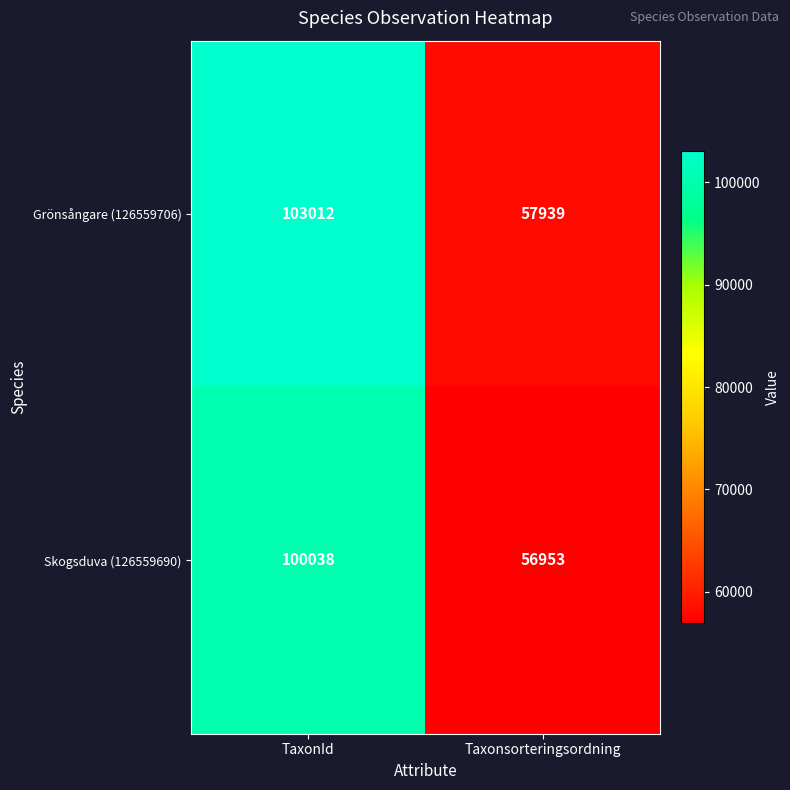

What is the difference between the maximum and minimum values in the Grönsångare (126559706) series?

45073